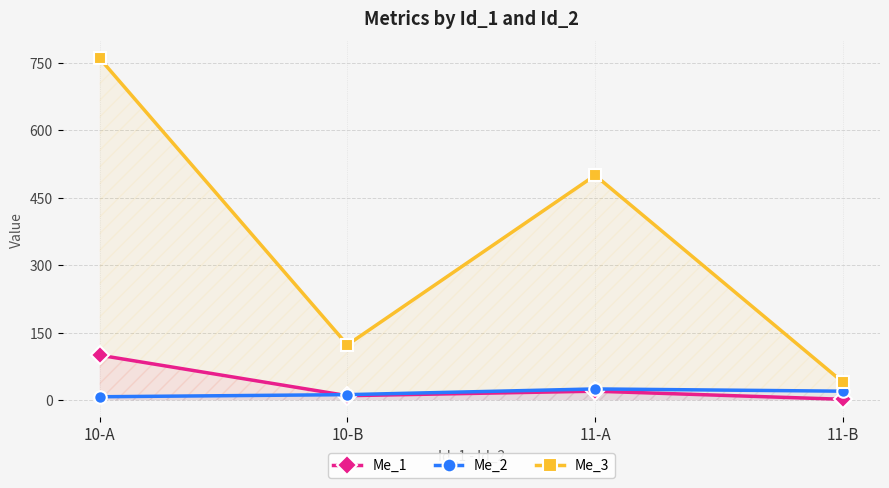

Is the value of Me_1 at 10-A greater than the value of Me_3 at 10-A?

No